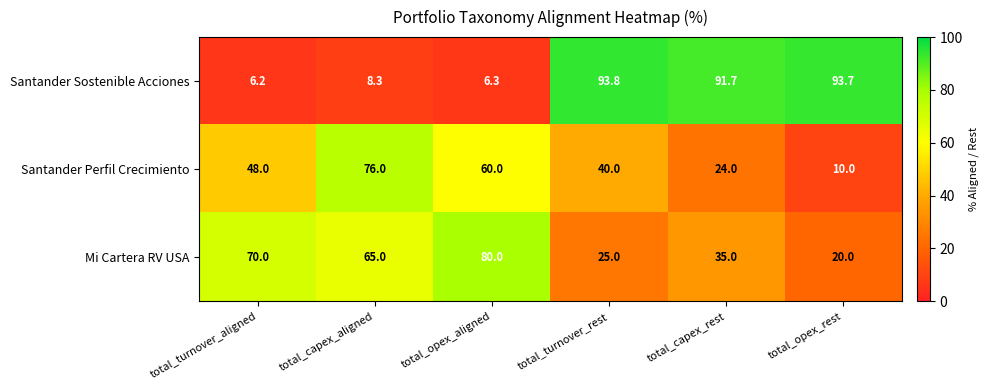

Between total_capex_aligned and total_opex_rest, which series saw the biggest shift?

Santander Sostenible Acciones